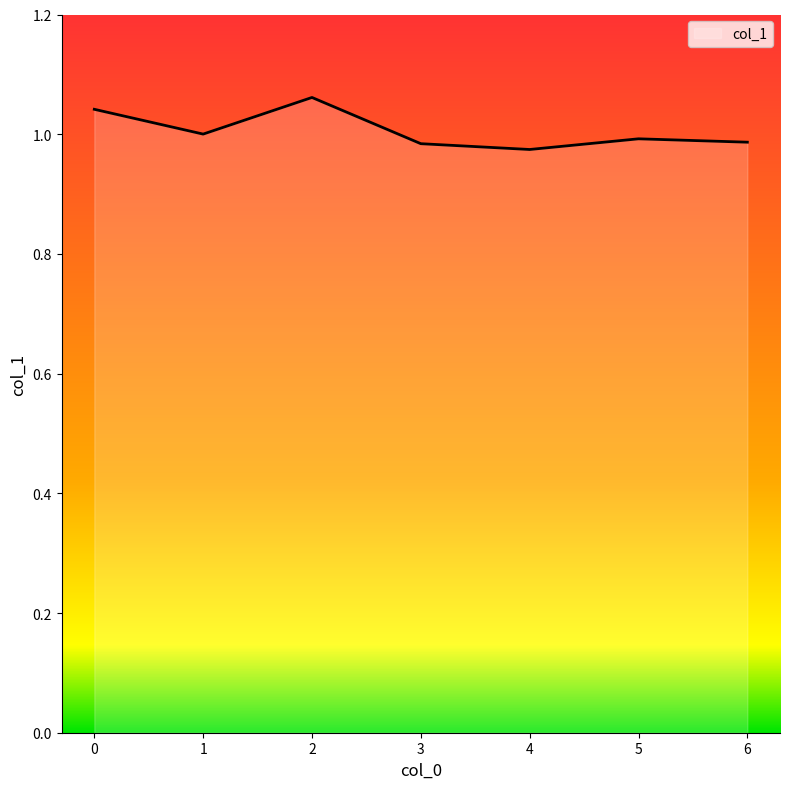

True or false: the data has more than 2 interior local peaks.

False